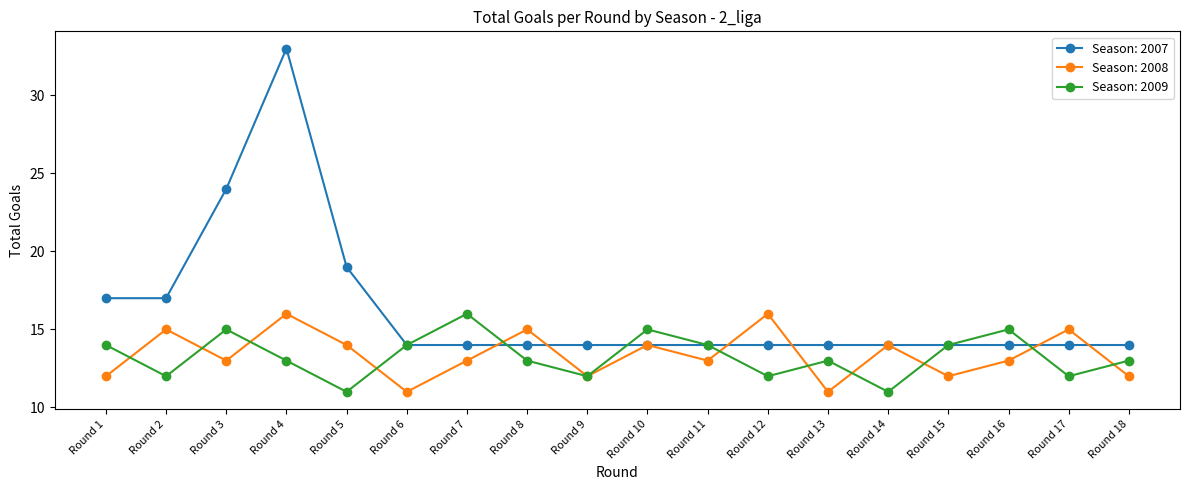

Rank the series at Round 2 from highest to lowest value.

Season: 2007, Season: 2008, Season: 2009